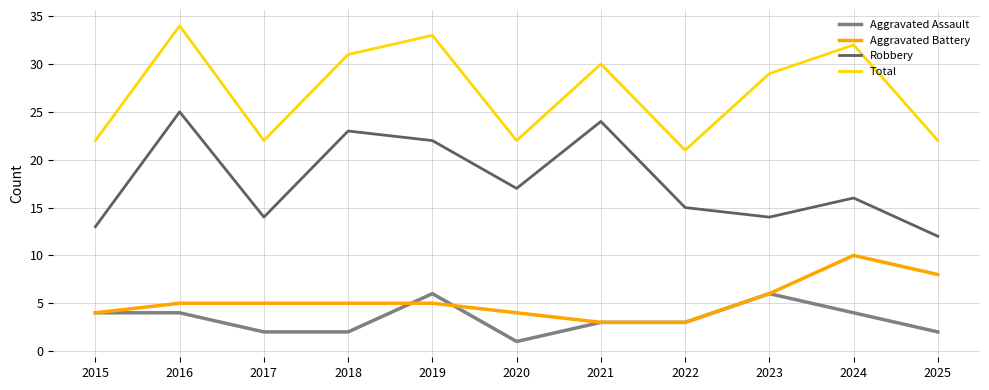

What is the difference between the maximum and minimum values in the Aggravated Battery series?

7